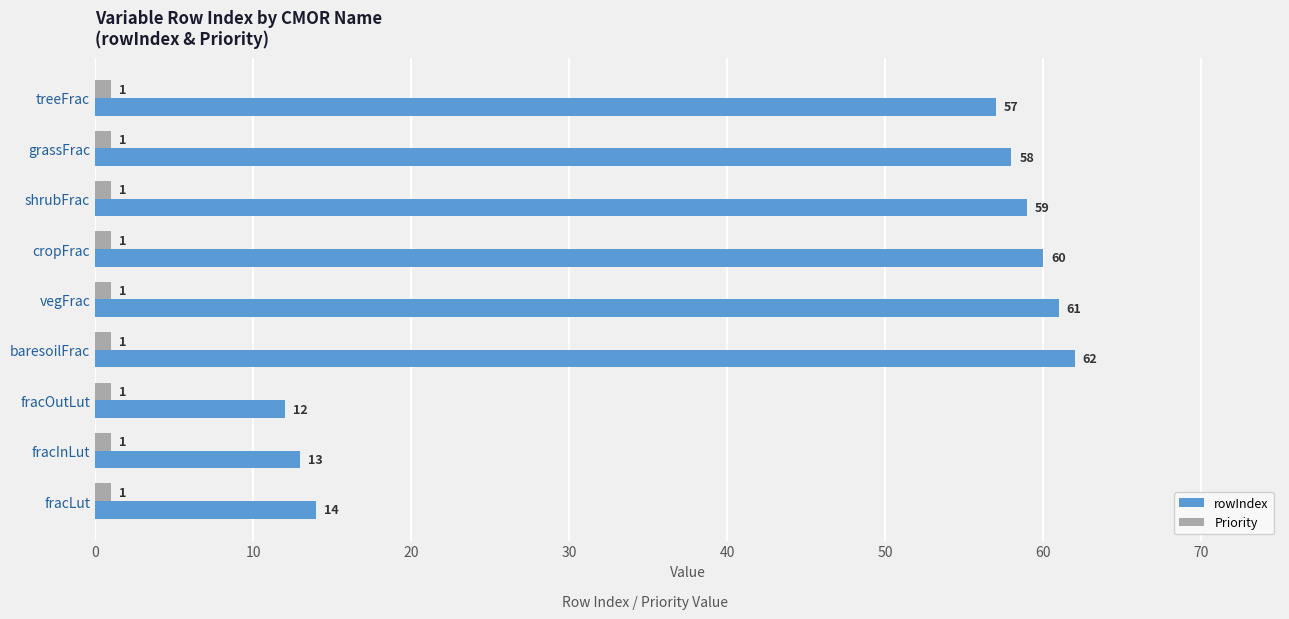

Which series has the largest total across all categories?

rowIndex